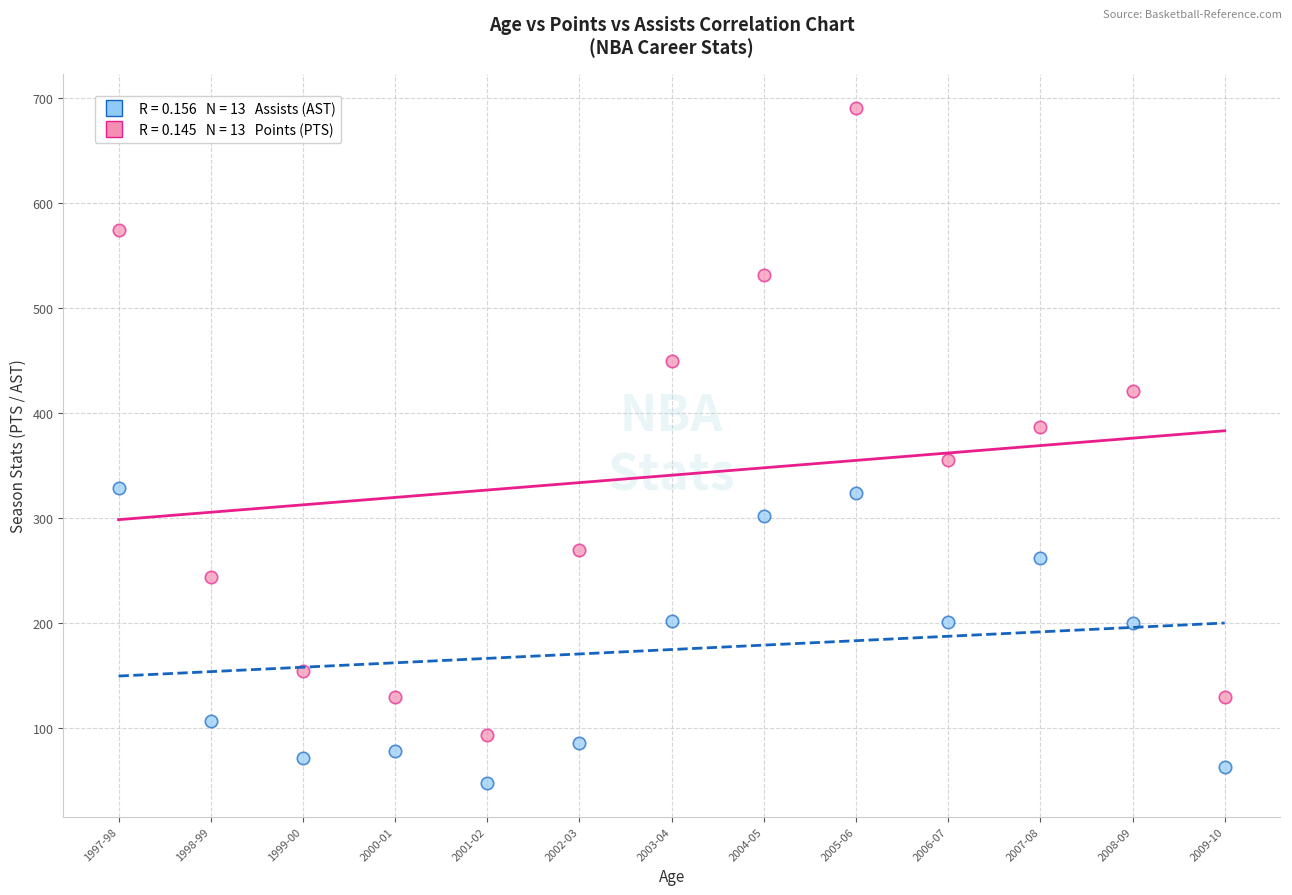

Across all data points, what is the range of Y values (max minus min)?

643